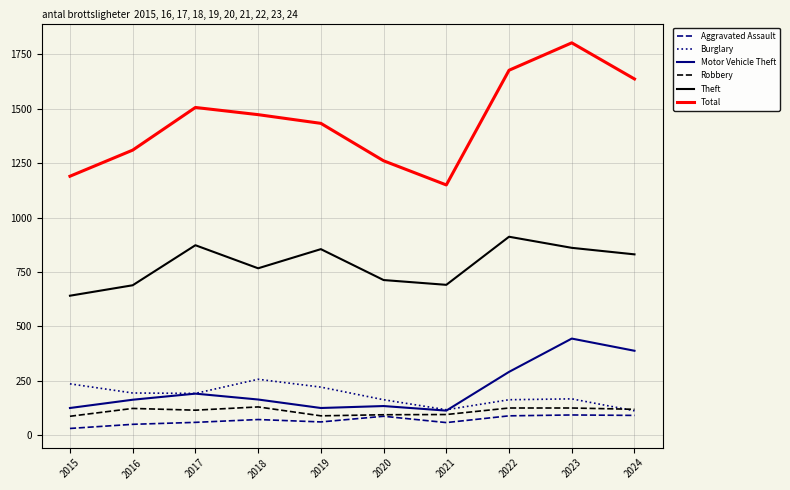

Read the Aggravated Assault value at 2018.

72